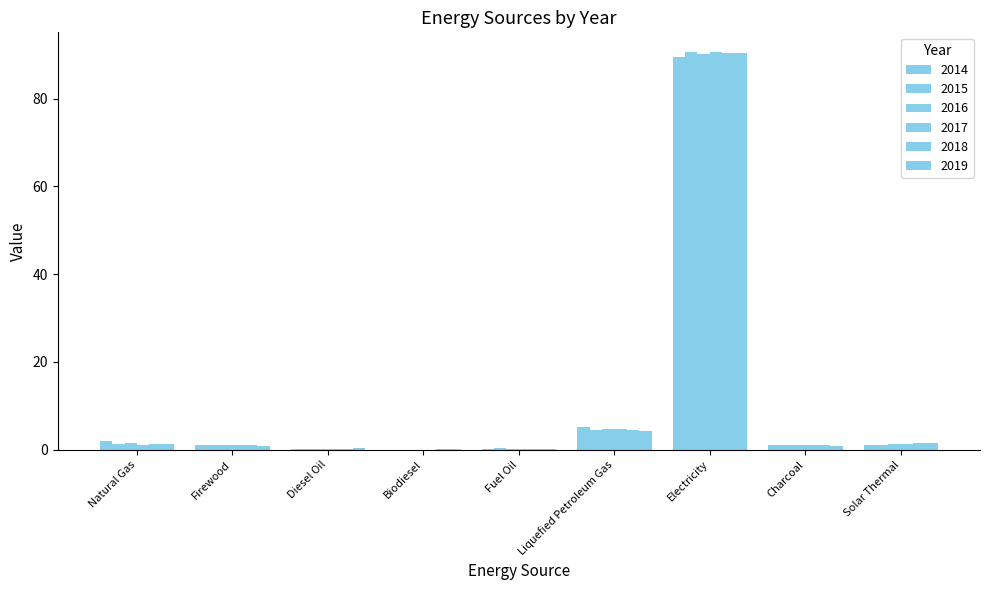

What is the average value of the 2015 series?

11.1